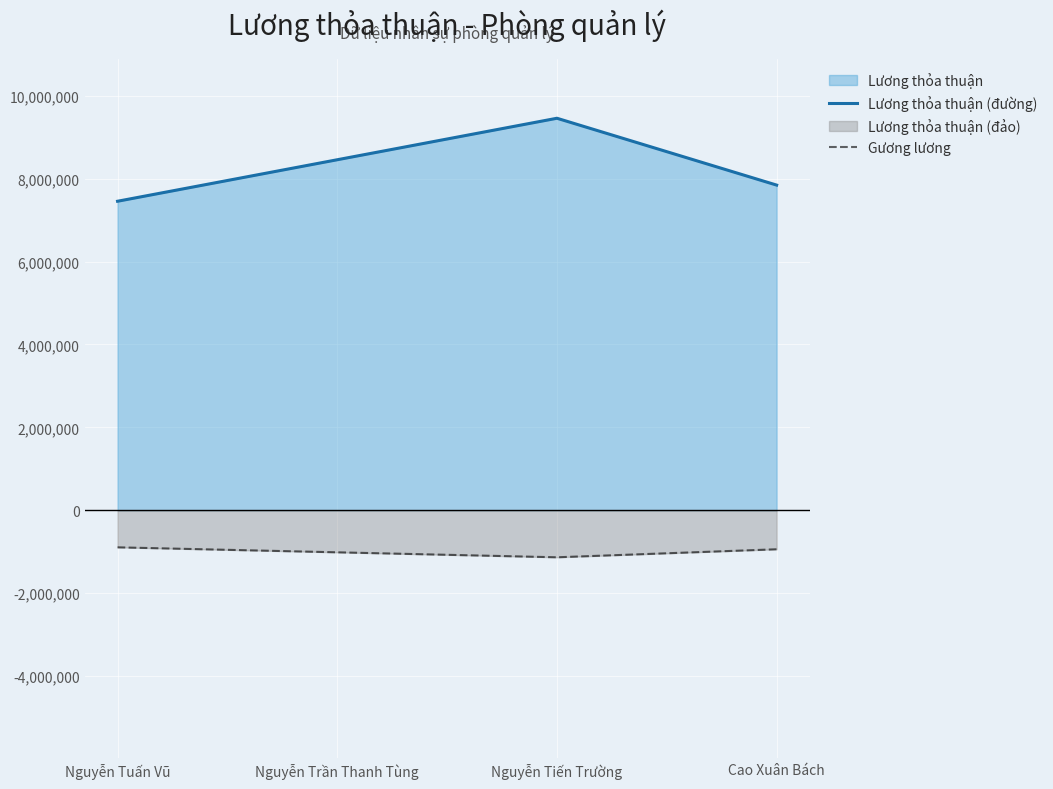

Is the value of Gương lương at Nguyễn Tuấn Vũ greater than the value of Lương thỏa thuận (đường) at Nguyễn Trần Thanh Tùng?

No